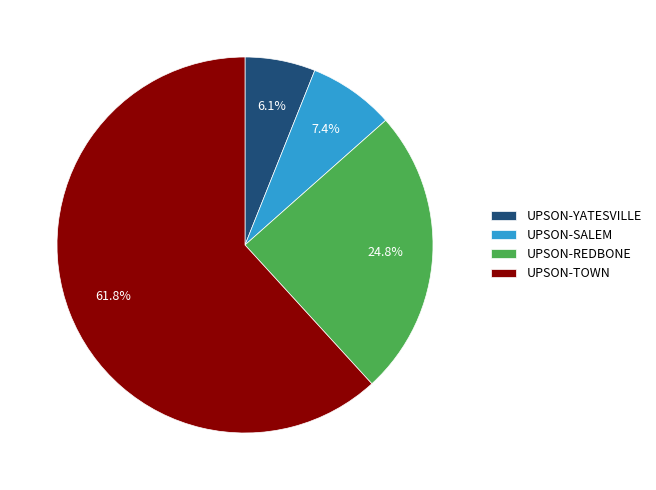

What is the total percentage of UPSON-YATESVILLE and UPSON-SALEM?

13.5%